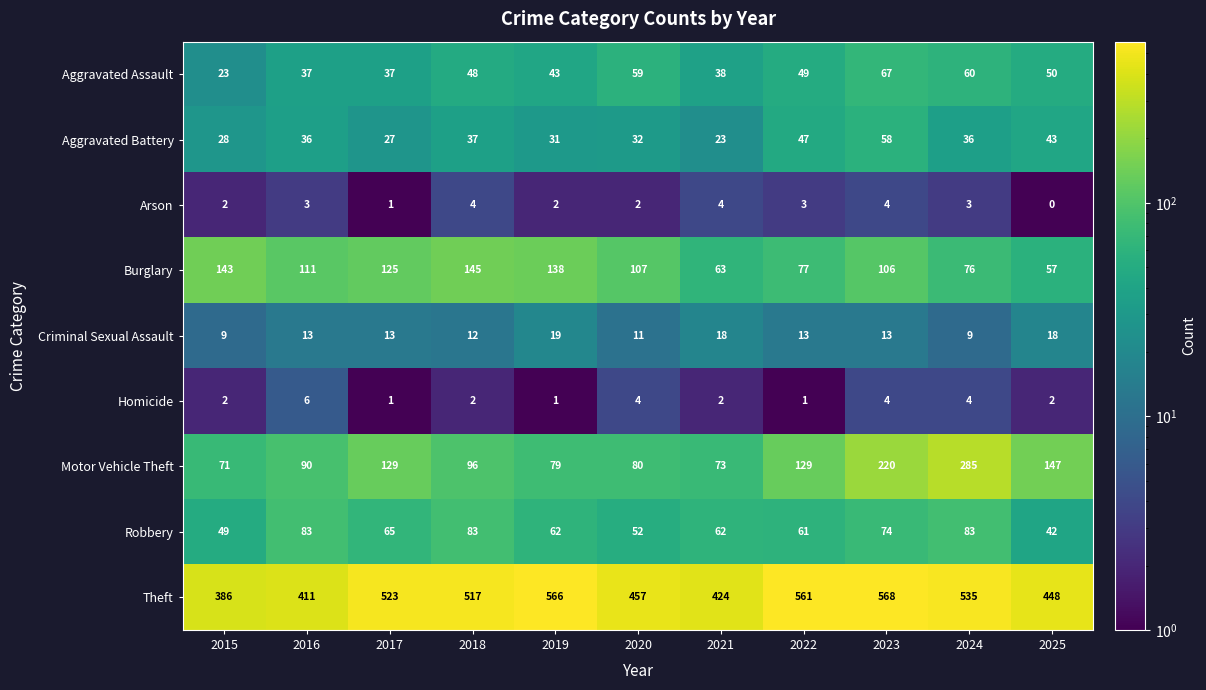

What value does the Criminal Sexual Assault series have at 2017, to the nearest 10?

10